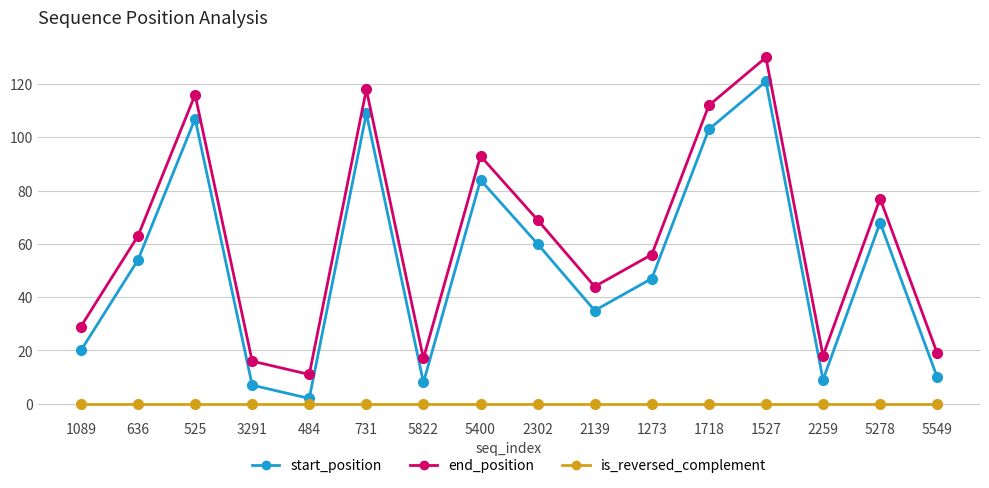

What is the label of the 10th point from the right?

5822